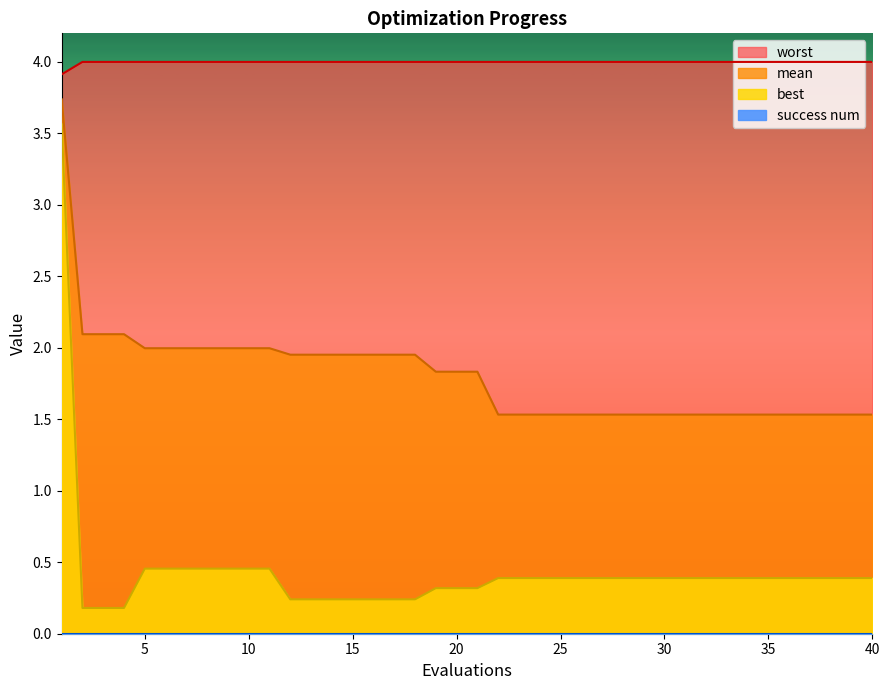

What is the greatest value displayed?

4.0